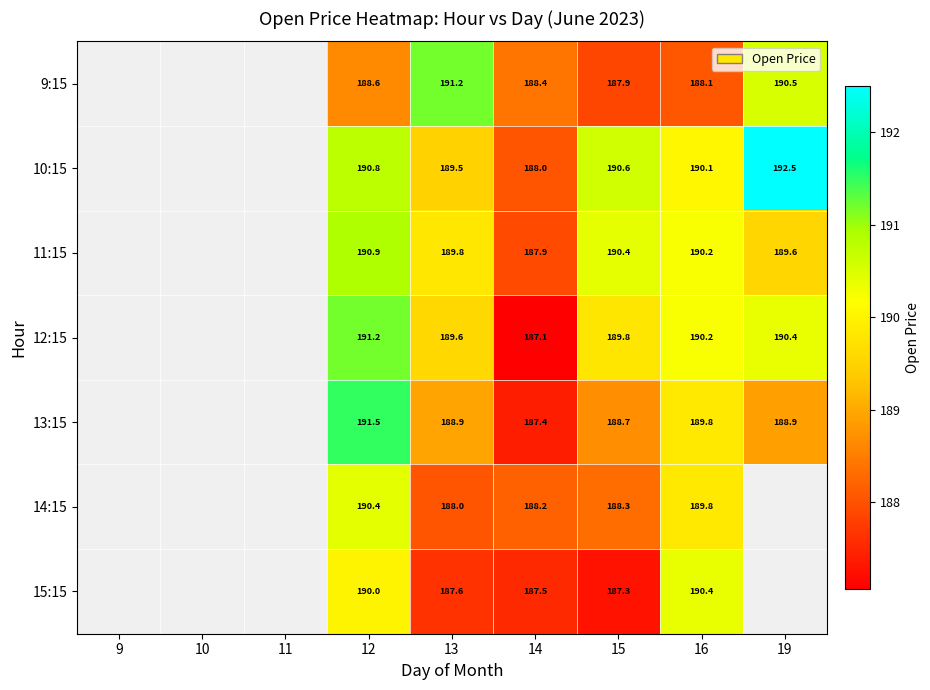

Is the value of 9:15 at 13 greater than the value of 13:15 at 16?

Yes